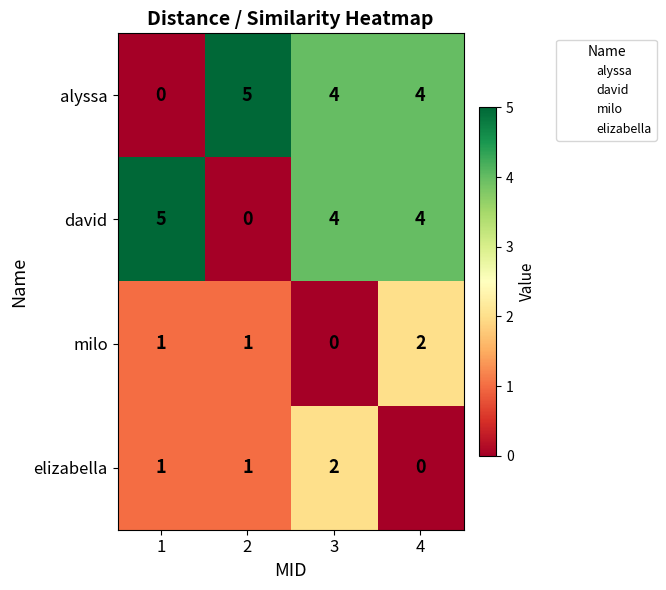

Is the value of milo at 4 greater than the value of elizabella at 2?

Yes